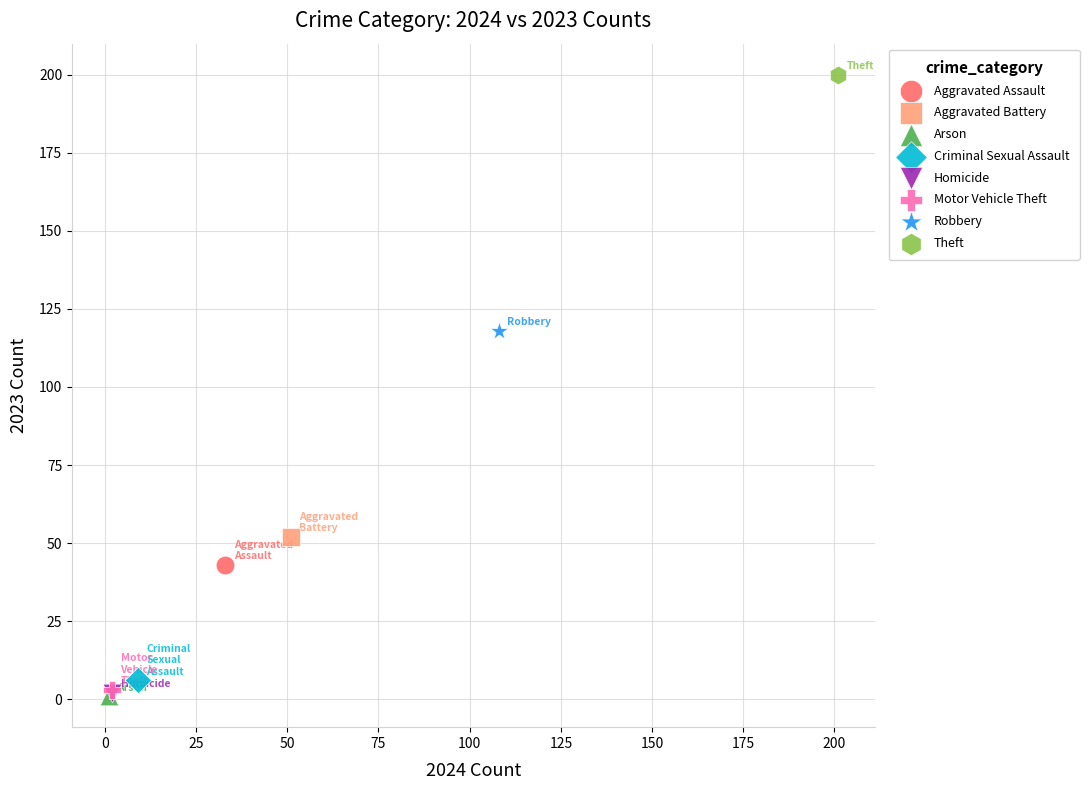

What are all the series names shown in the legend?

Aggravated Assault, Aggravated Battery, Arson, Criminal Sexual Assault, Homicide, Motor Vehicle Theft, Robbery, Theft